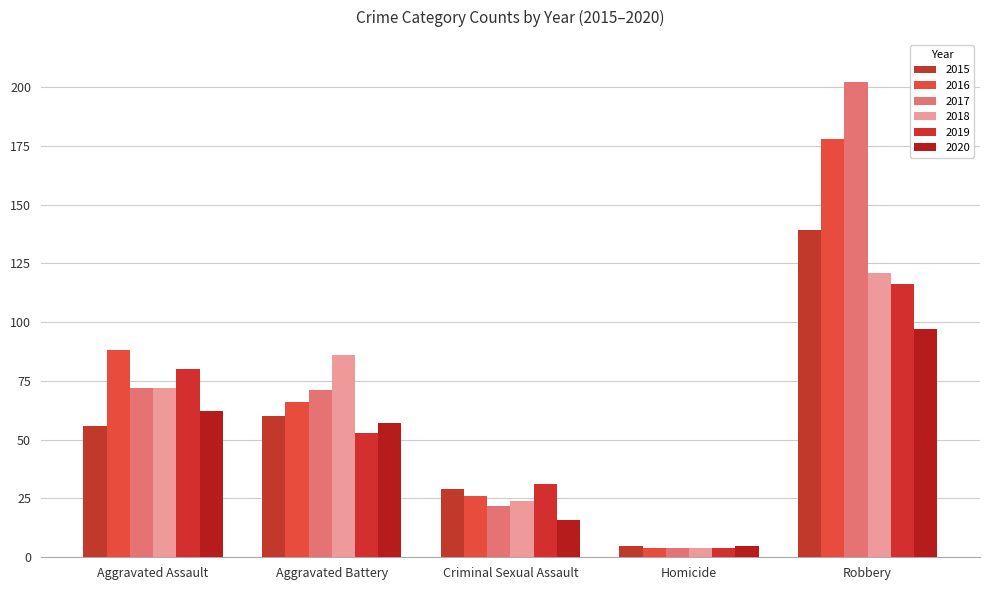

What is the label of the 5th bar from the right?

Aggravated Assault